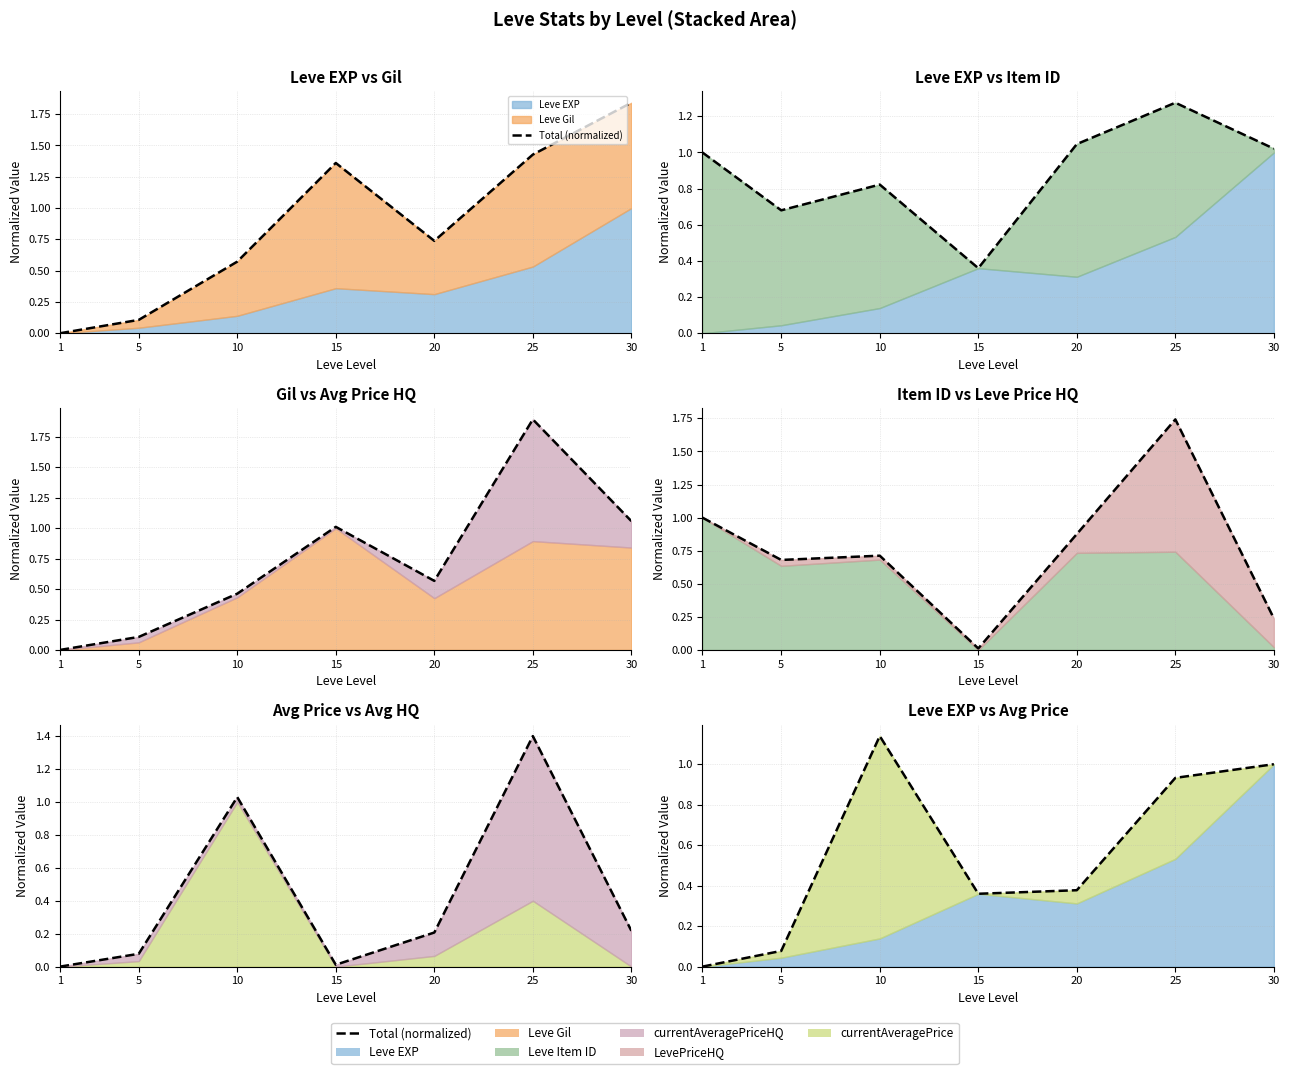

True or false: the data shows 0.4 at 1.

False